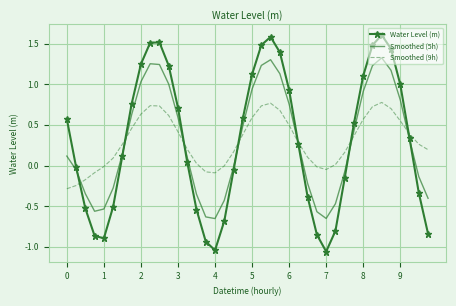

In Smoothed (5h), how many points are lower than both neighbors (excluding endpoints)?

3